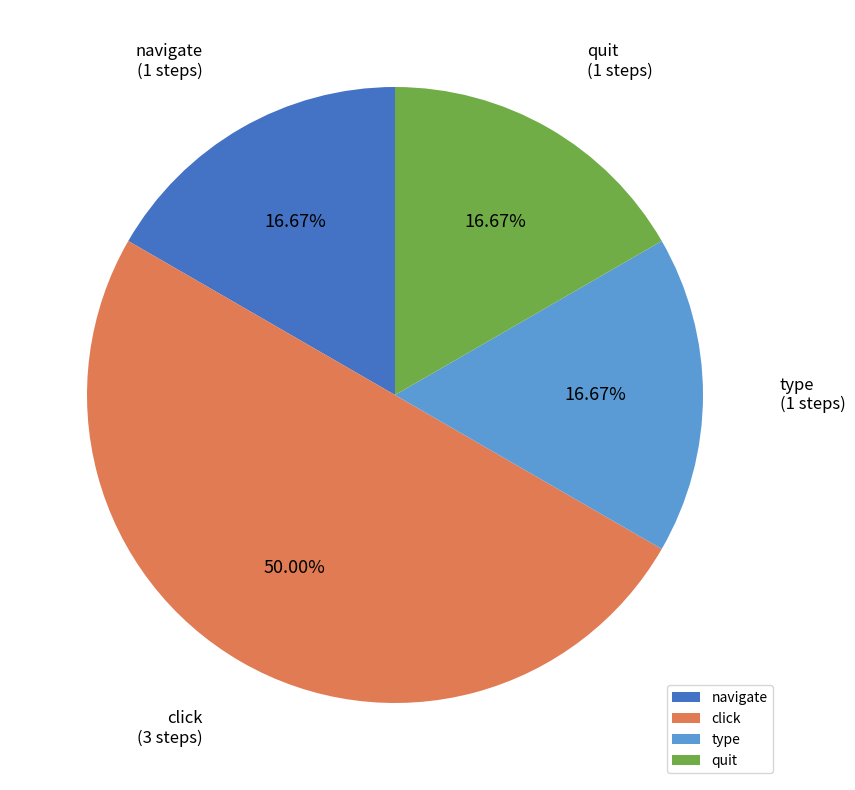

The click slice represents 50% of the pie. True or false?

True